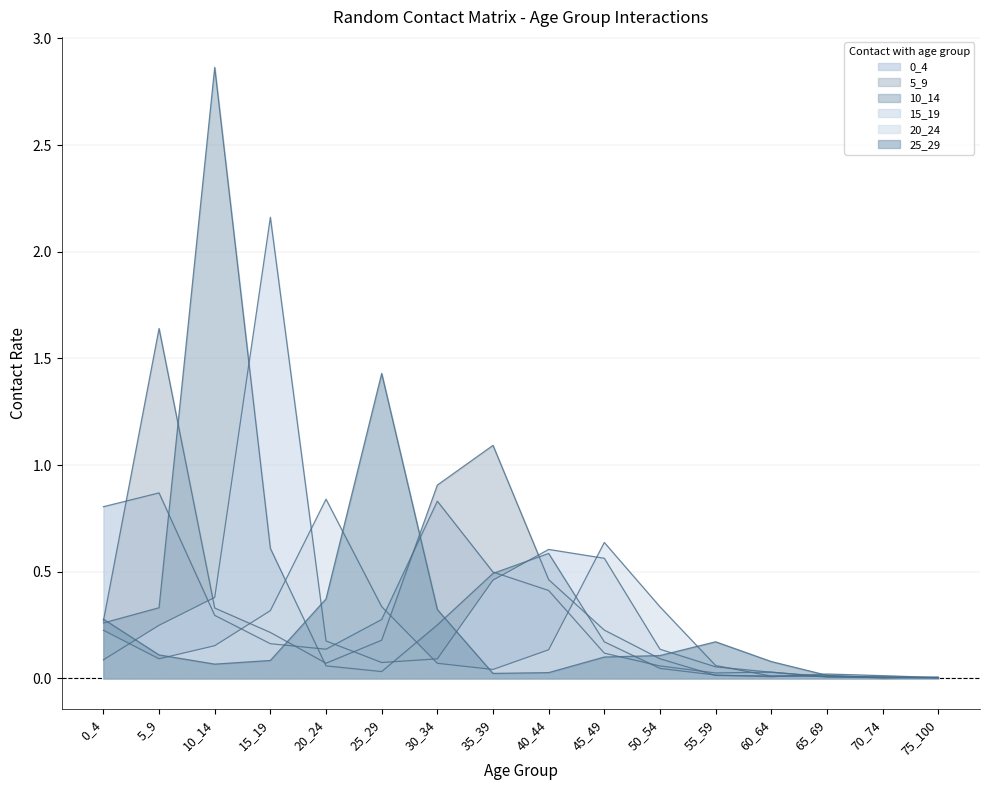

Which category has the lowest value across all series?

70_74